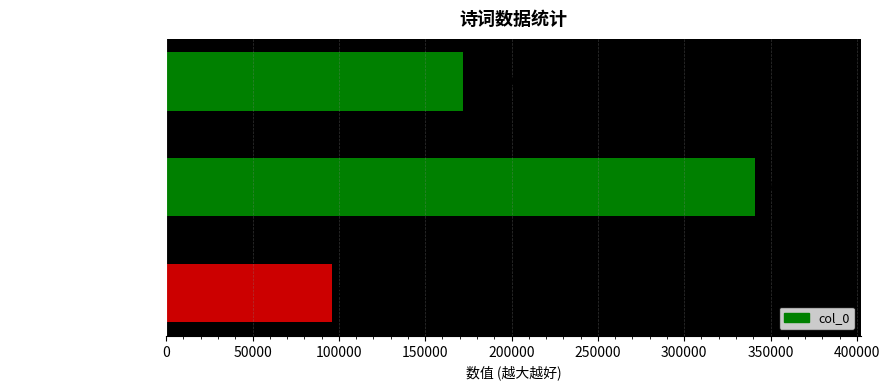

At which label is the value closest to 218526?

一萼红·思飘飘